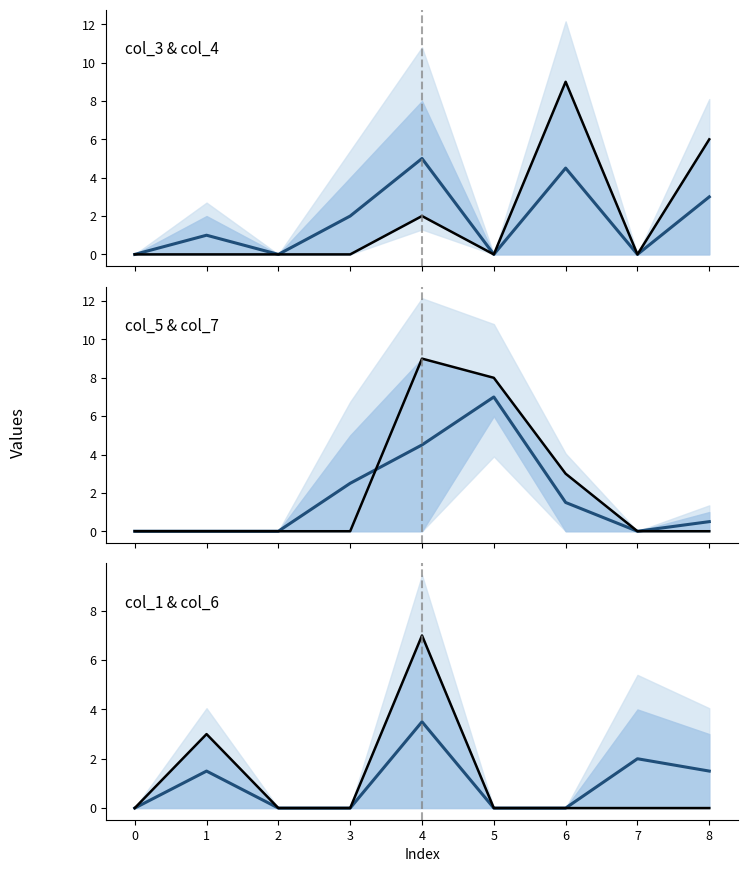

What is the difference between the col_4 observed values at 8 and 4?

4.0